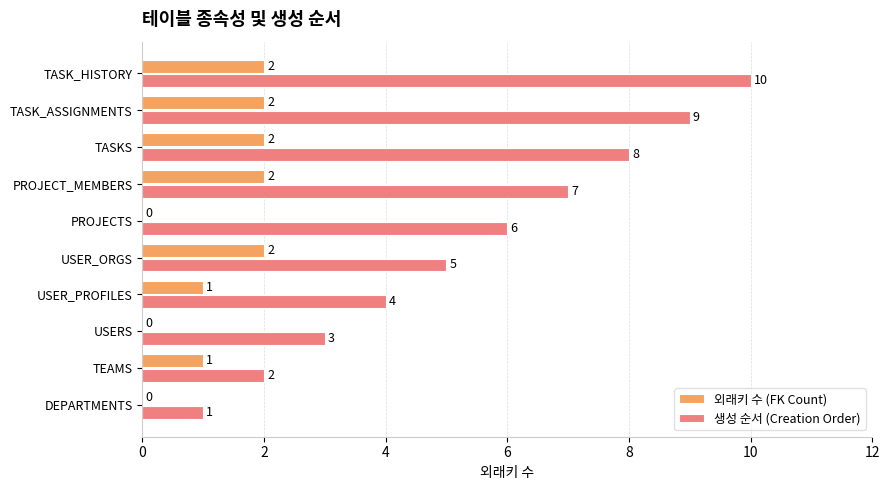

Which series changed the most between USER_PROFILES and TASK_ASSIGNMENTS?

생성 순서 (Creation Order)